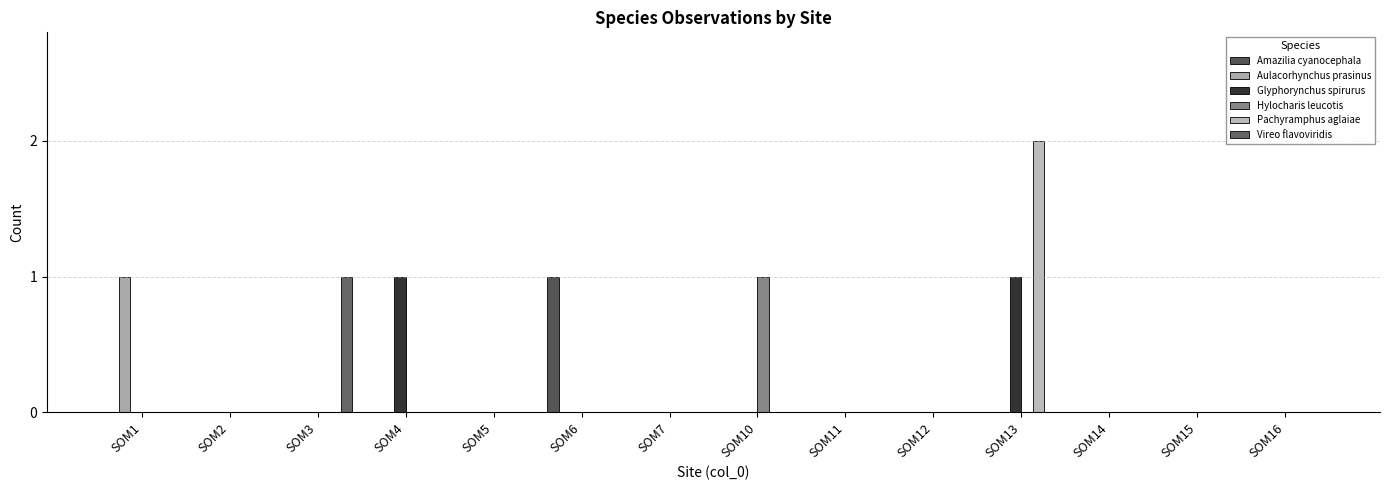

How many distinct data groups are displayed?

6